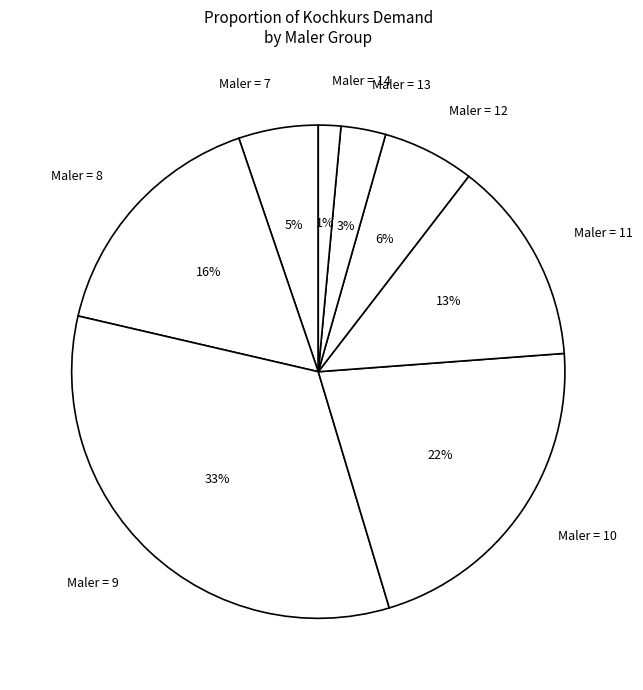

To the nearest percent, what portion does Maler = 9 represent?

33%